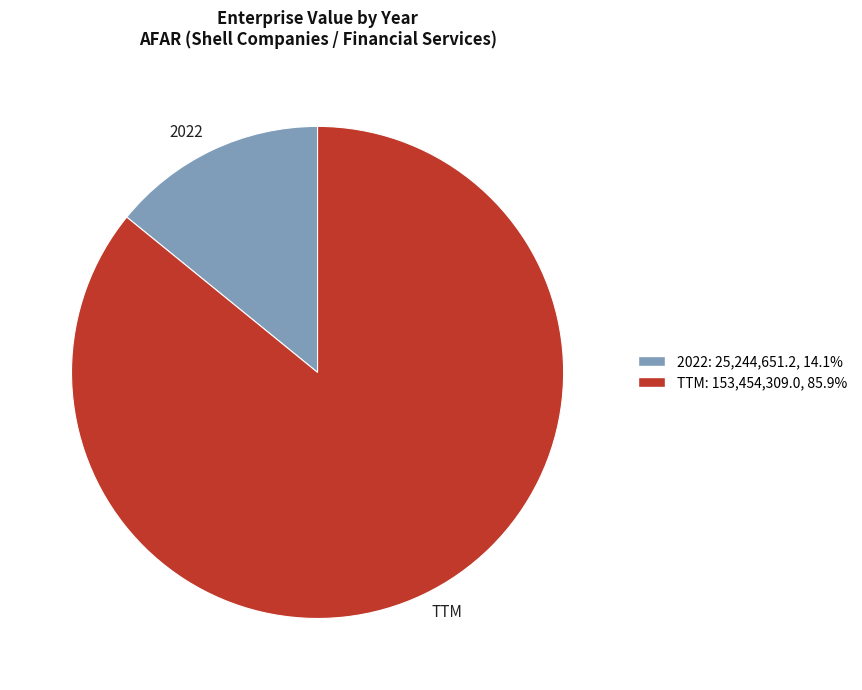

Between TTM and 2022, which is larger?

TTM